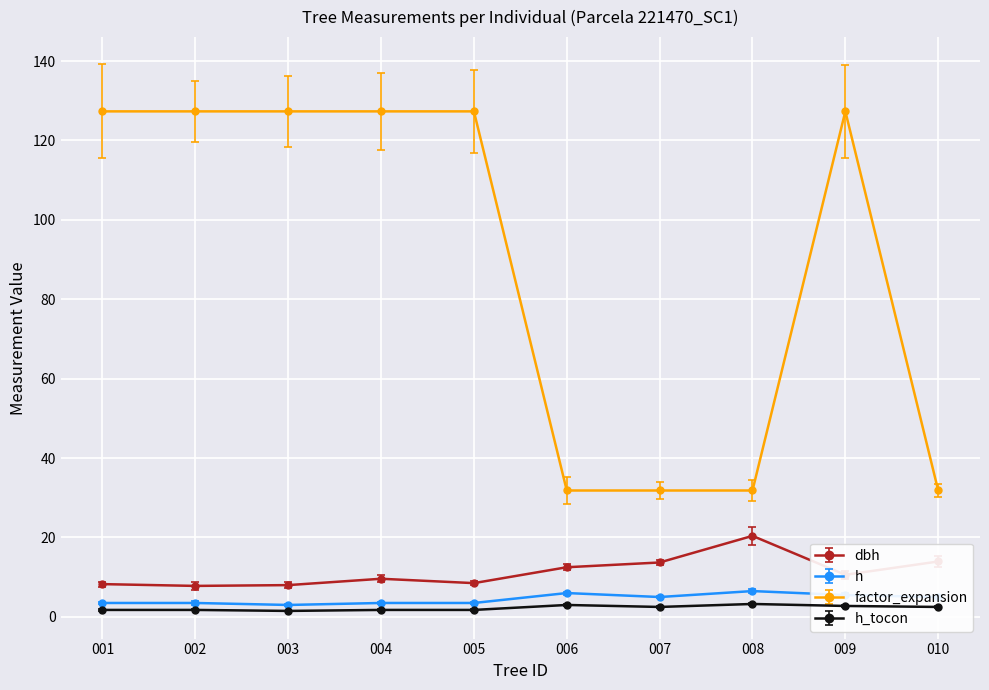

Count the number of categories in the chart.

10